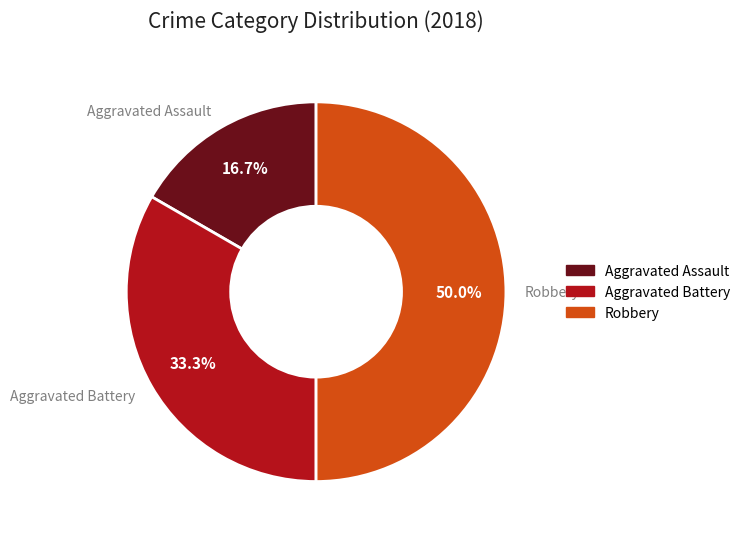

The Aggravated Assault slice represents 17% of the pie. True or false?

True